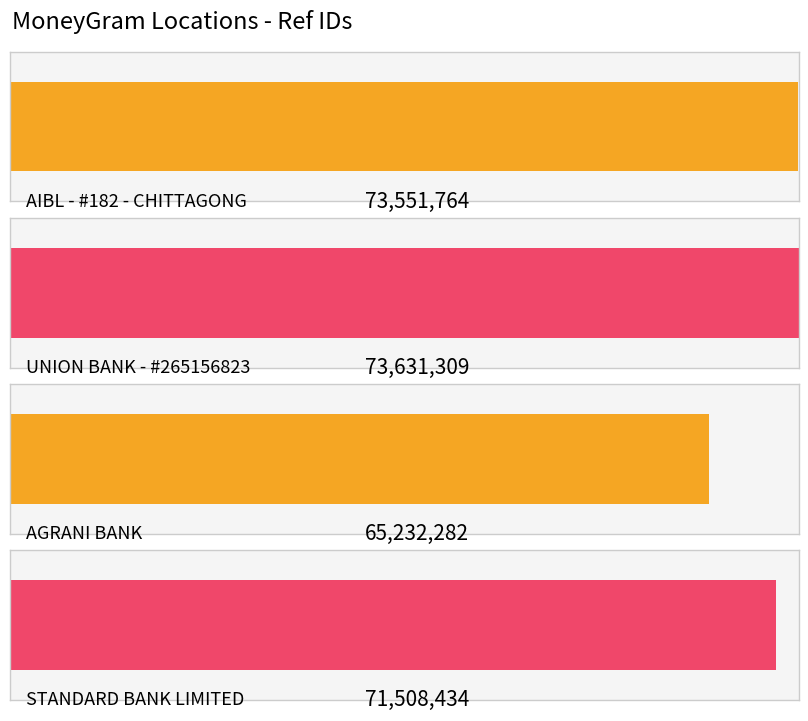

What position from the left is AIBL - #182 - CHITTAGONG?

1